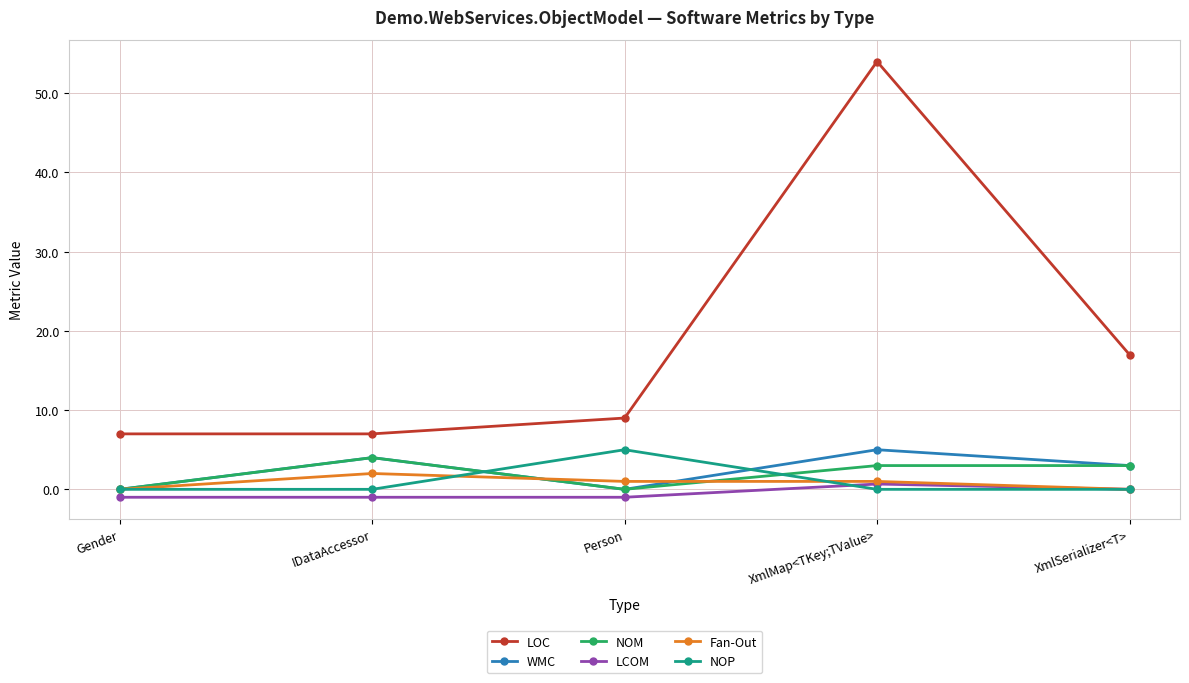

Which series ends up on top after the final intersection of WMC and NOP?

WMC